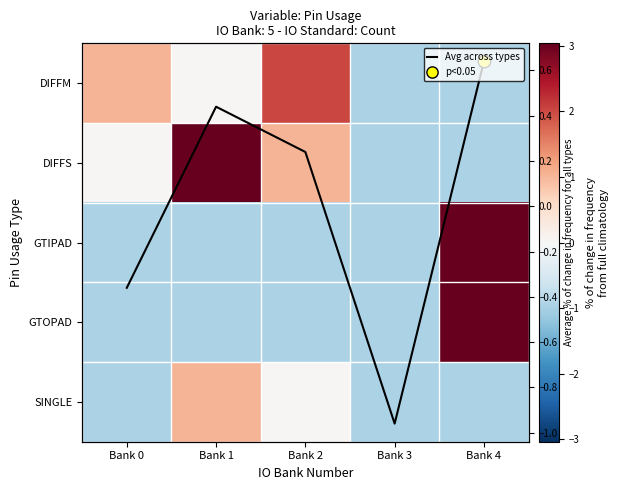

How many negative values does the DIFFM series have?

2